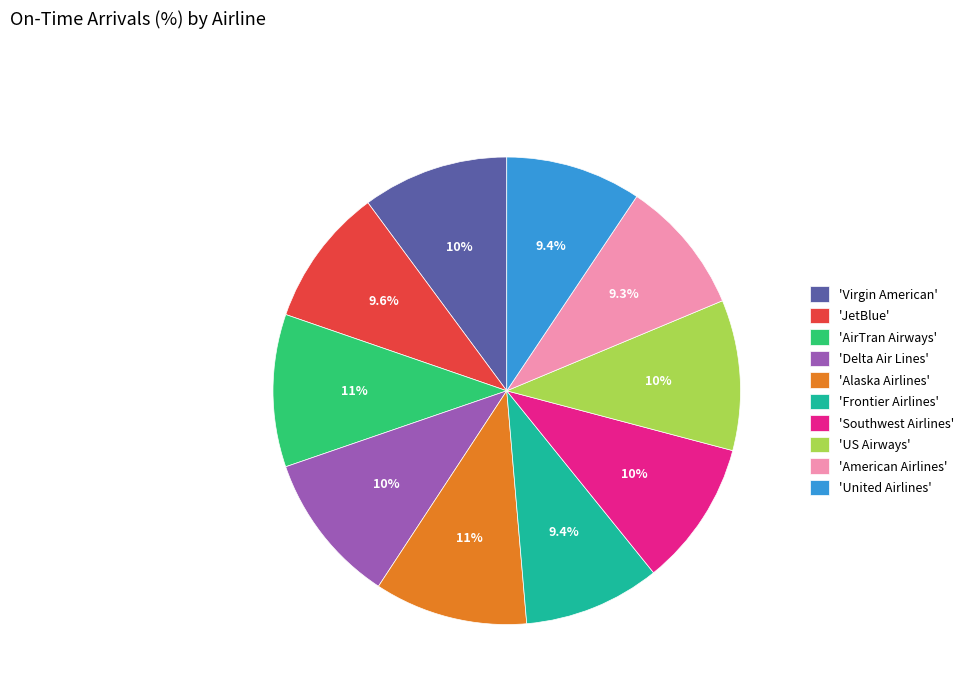

What is the ratio of the value at 'Frontier Airlines' to the value at 'US Airways'?

0.9